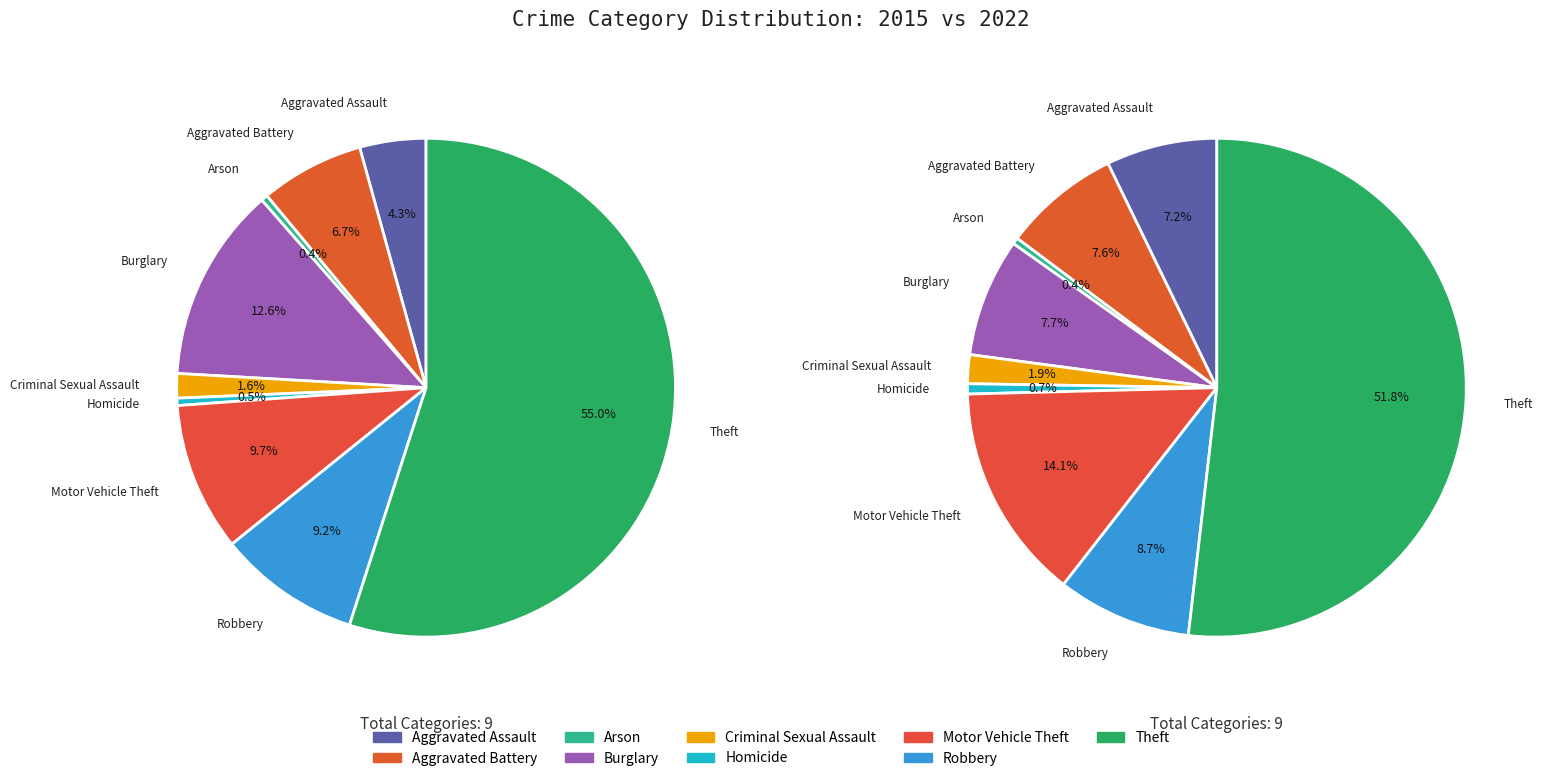

True or false: Homicide accounts for 0% of the total.

True